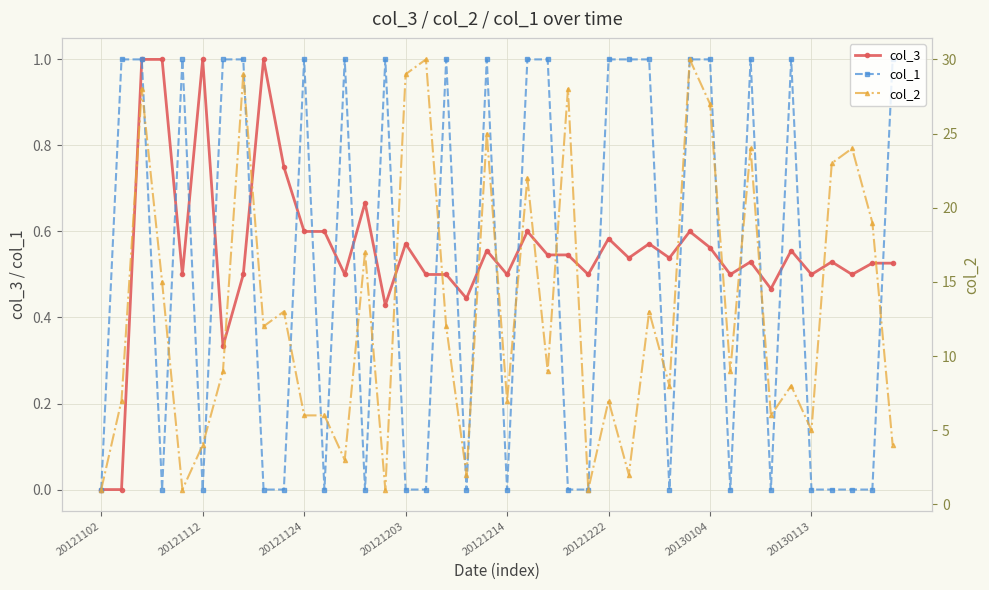

Reading right to left, list all the values displayed in this chart.

col_3: 0.5	0.5	0.5	0.5	0.5	0.6	0.5	0.5	0.5	0.6	0.6	0.5	0.6	0.5	0.6	0.5	0.5	0.5	0.6	0.5	0.6	0.4	0.5	0.5	0.6	0.4	0.7	0.5	0.6	0.6	0.8	1.0	0.5	0.3	1.0	0.5	1.0	1.0	0.0	0.0
col_1: 1.0	0.0	0.0	0.0	0.0	1.0	0.0	1.0	0.0	1.0	1.0	0.0	1.0	1.0	1.0	0.0	0.0	1.0	1.0	0.0	1.0	0.0	1.0	0.0	0.0	1.0	0.0	1.0	0.0	1.0	0.0	0.0	1.0	1.0	0.0	1.0	0.0	1.0	1.0	0.0
col_2: 4.0	19.0	24.0	23.0	5.0	8.0	6.0	24.0	9.0	27.0	30.0	8.0	13.0	2.0	7.0	1.0	28.0	9.0	22.0	7.0	25.0	2.0	12.0	30.0	29.0	1.0	17.0	3.0	6.0	6.0	13.0	12.0	29.0	9.0	4.0	1.0	15.0	28.0	7.0	1.0